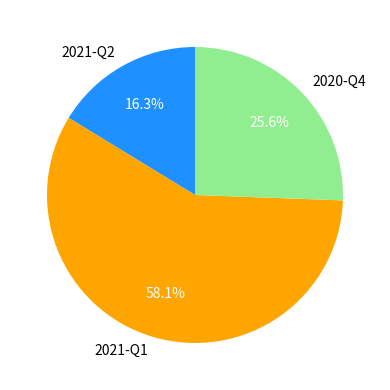

Count the number of slices in the pie.

3